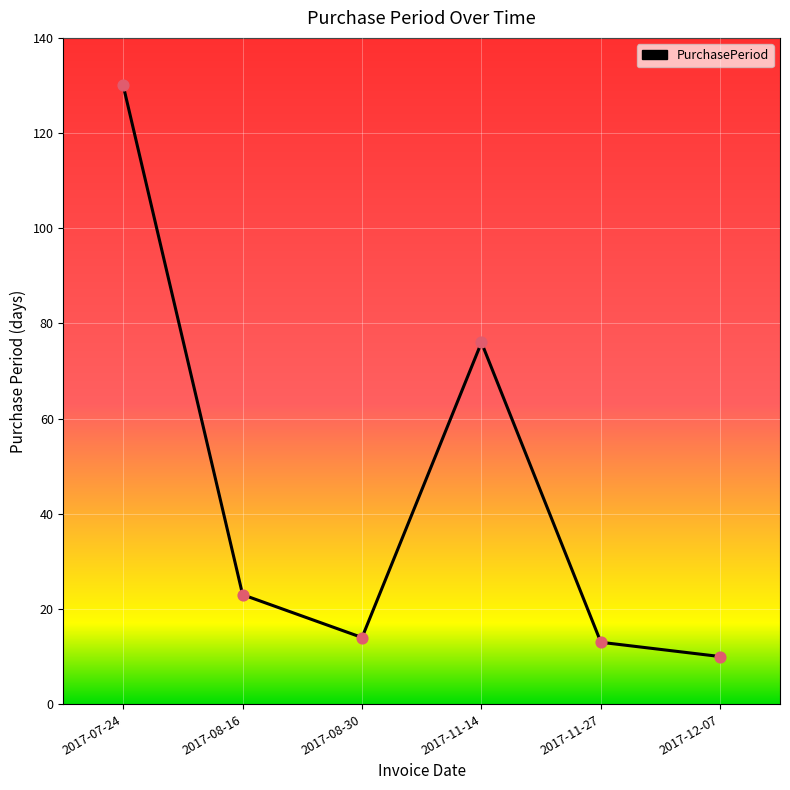

What is the ratio of the value at 2017-07-24 to the value at 2017-08-16?

5.7